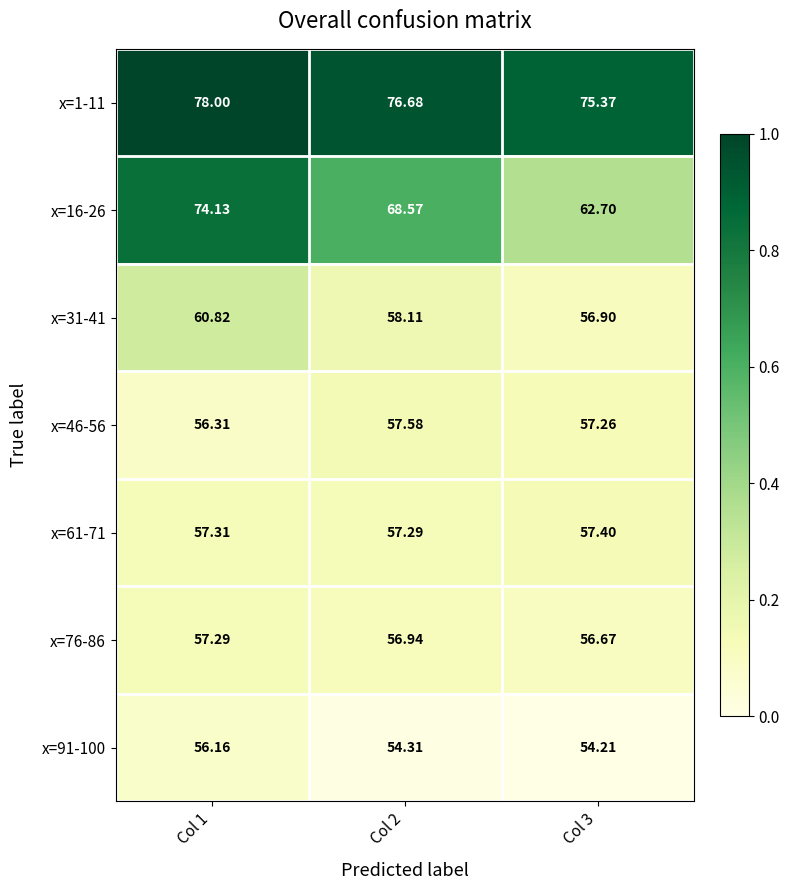

Is the value of x=46-56 at Col 1 greater than the value of x=16-26 at Col 1?

No